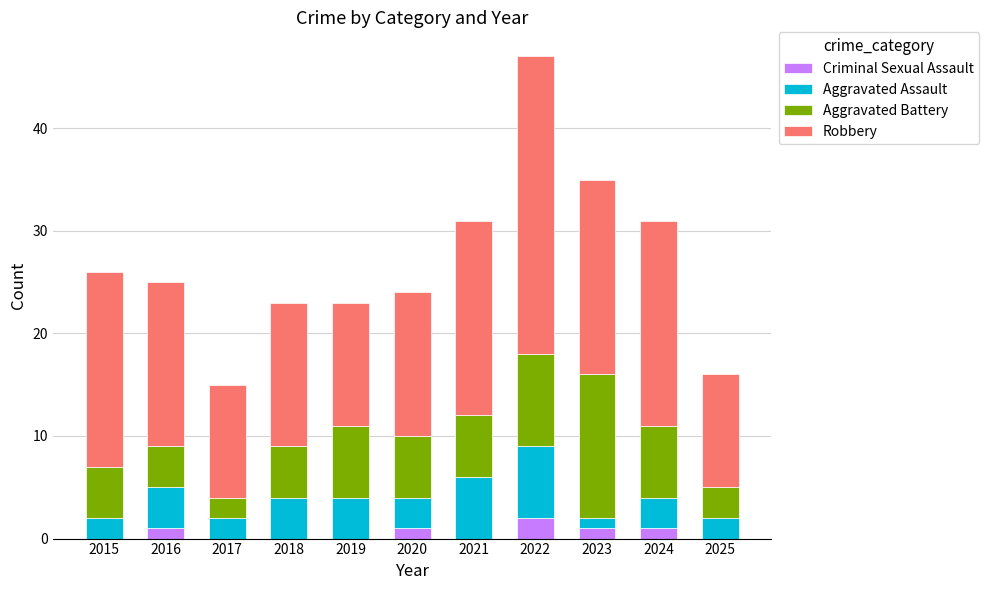

True or false: Criminal Sexual Assault has a value of 0 at 2015.

True